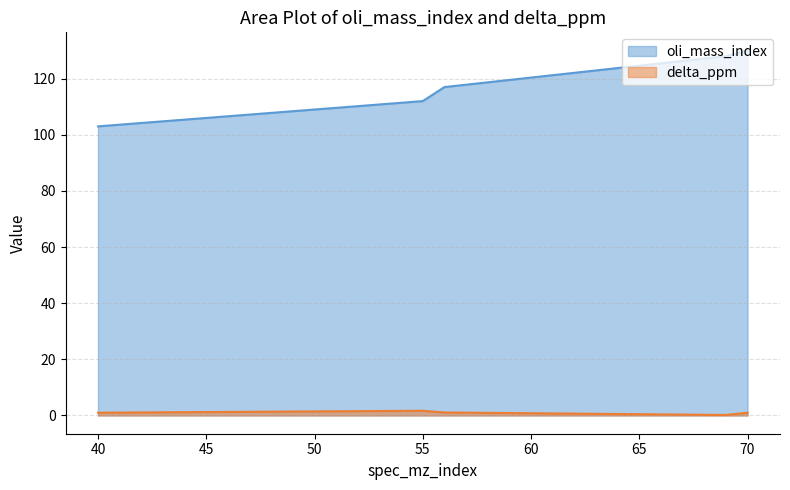

At which category does the chart reach its peak across all series?

70